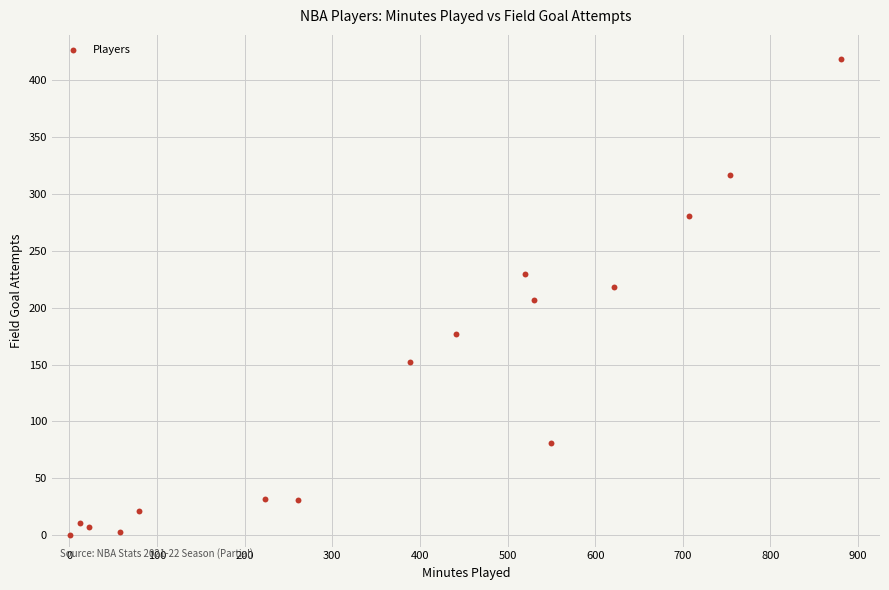

What is the range of Y values (max minus min)?

419